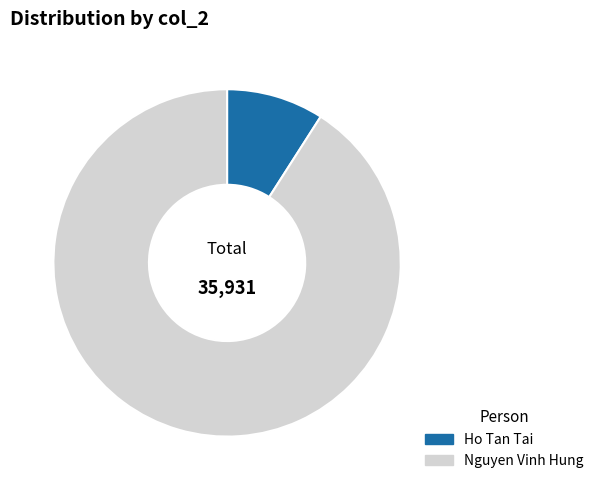

Combined, do Nguyen Vinh Hung and Ho Tan Tai account for over 50%?

Yes